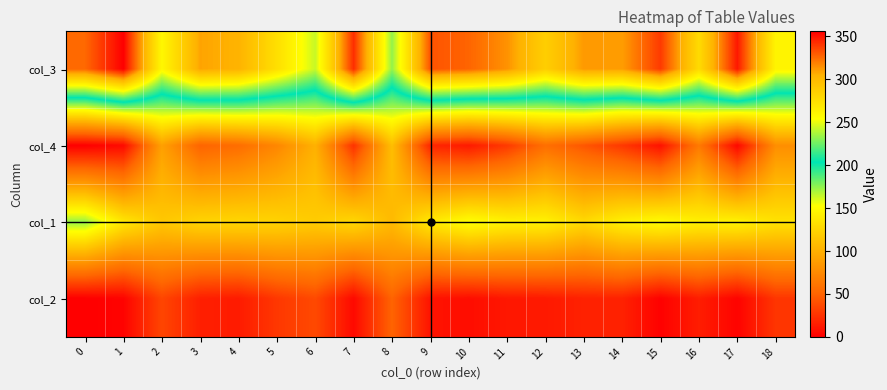

At how many categories does at least one series exceed 78?

19